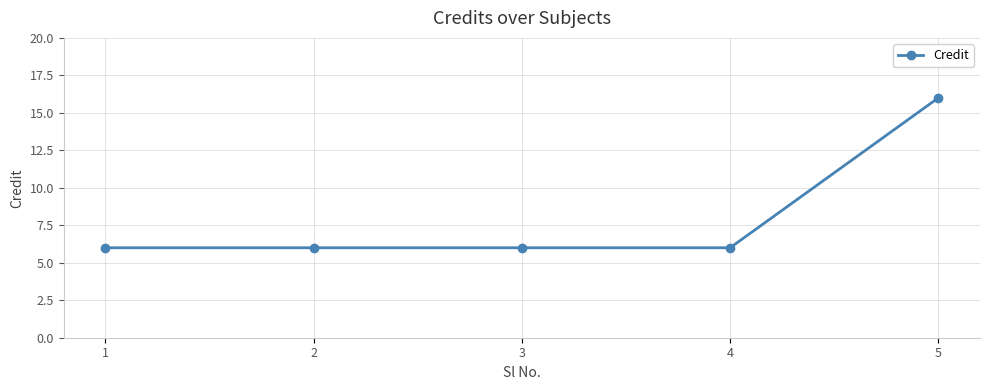

What value does the data have at 4?

6